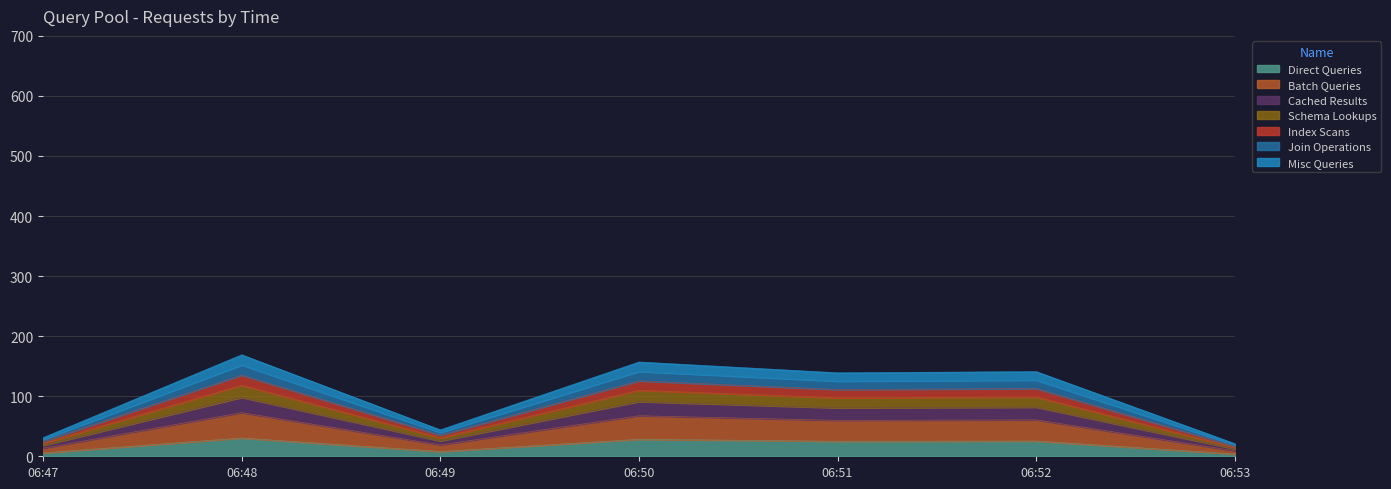

Is it true that the value at 06:50 is 44.2?

False